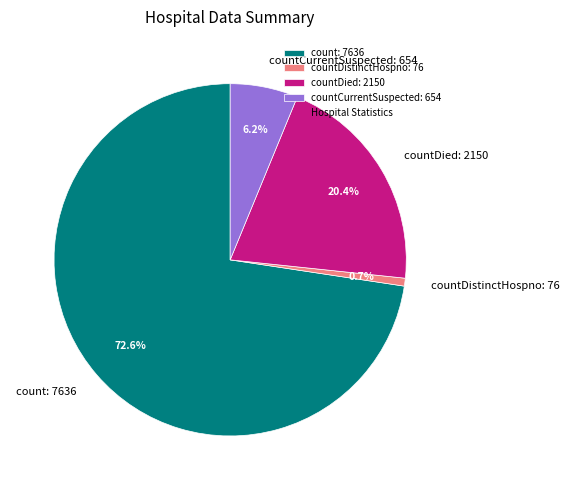

To the nearest percent, what is the difference between the largest and smallest slice percentages?

72%